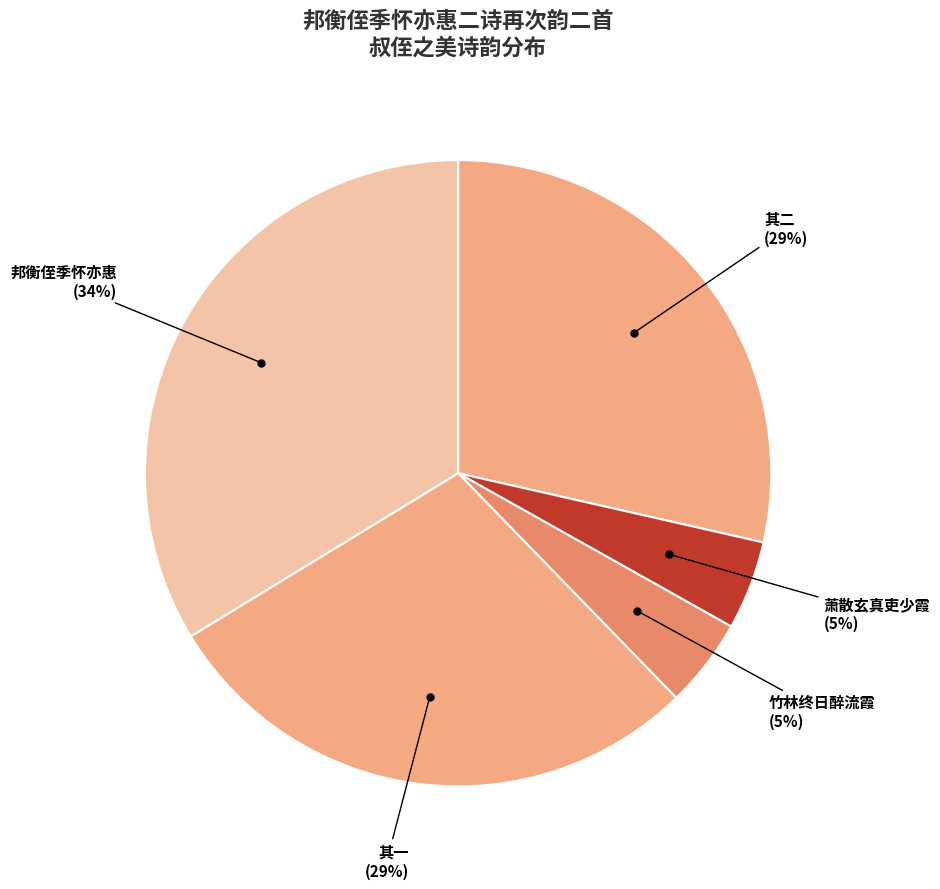

Count the number of slices in the pie.

5